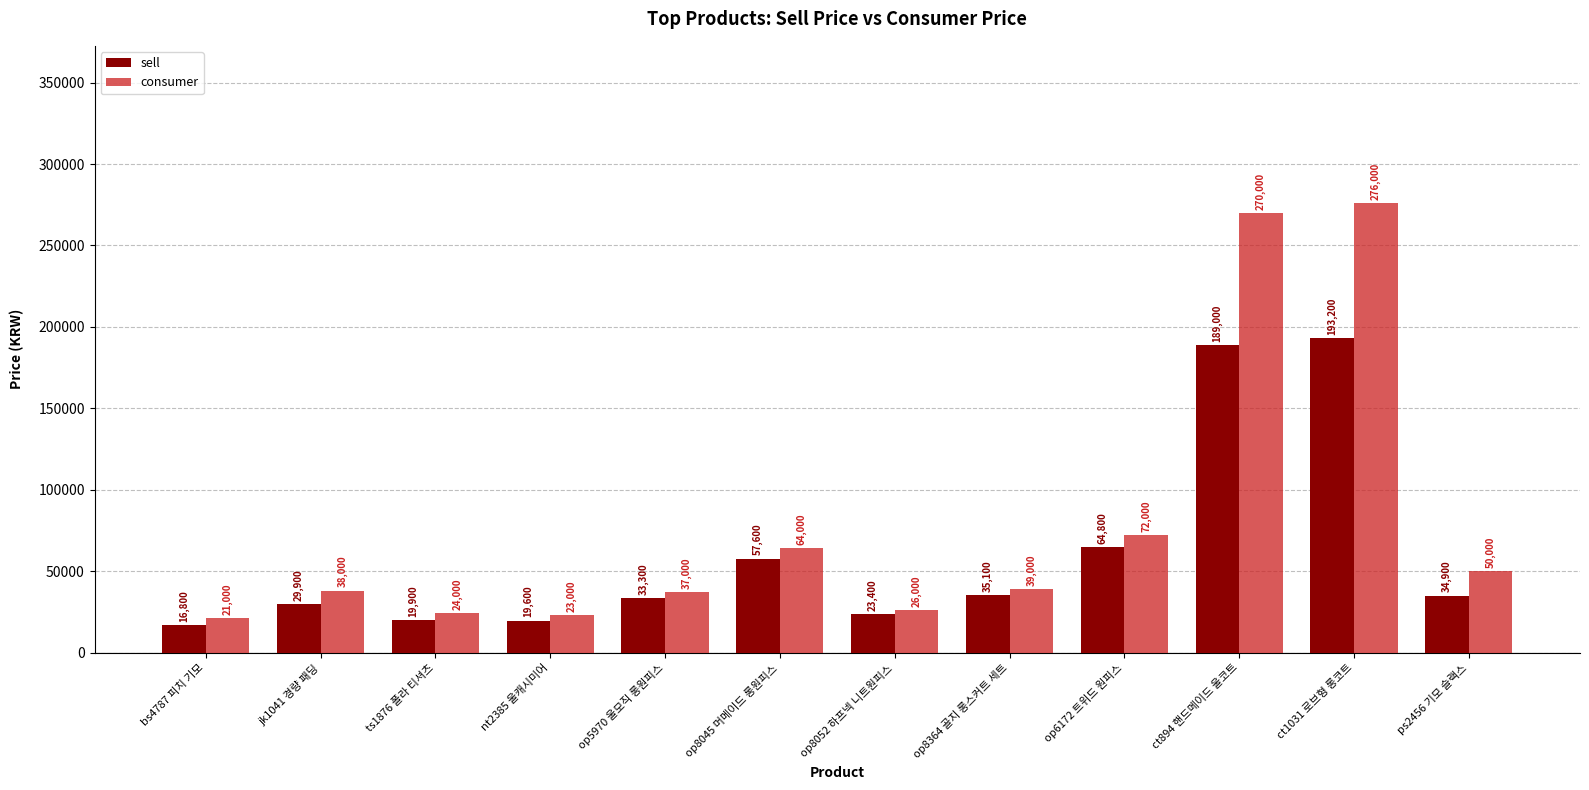

At how many categories does at least one series exceed 233767?

2